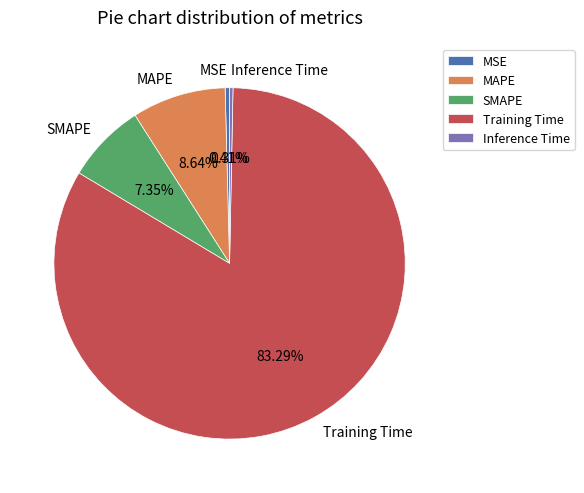

Which has a higher value, SMAPE or MAPE?

MAPE